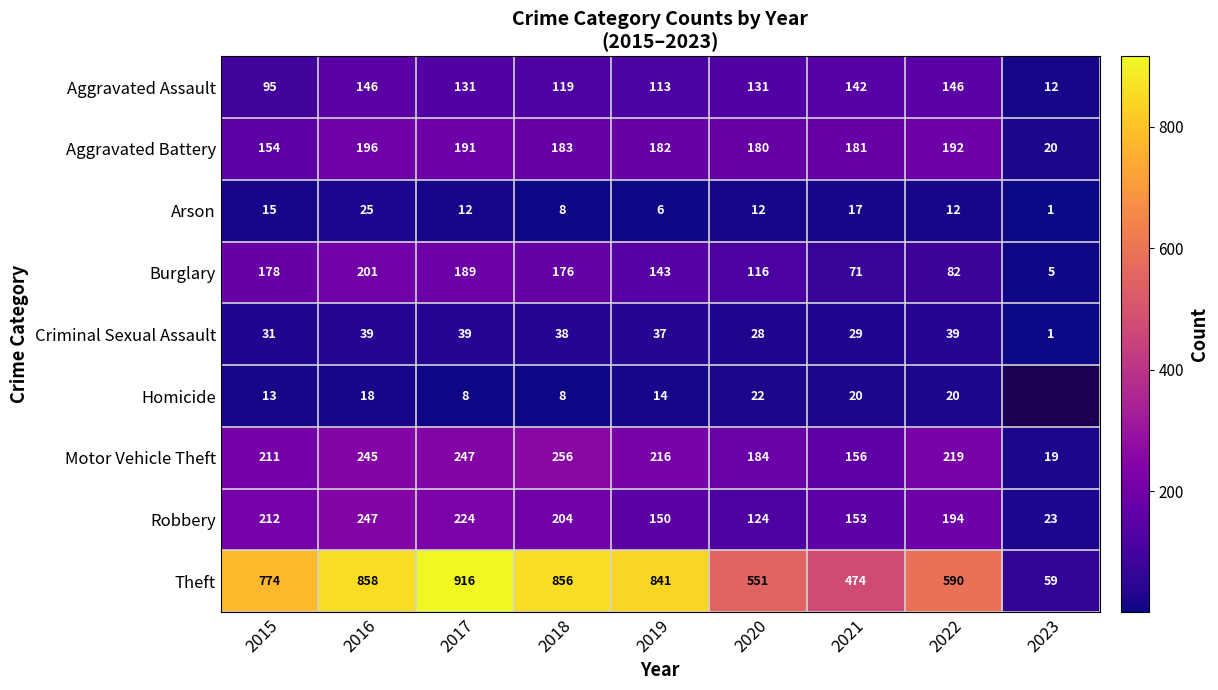

List the labels in order of Robbery value, smallest first.

2023, 2020, 2019, 2021, 2022, 2018, 2015, 2017, 2016